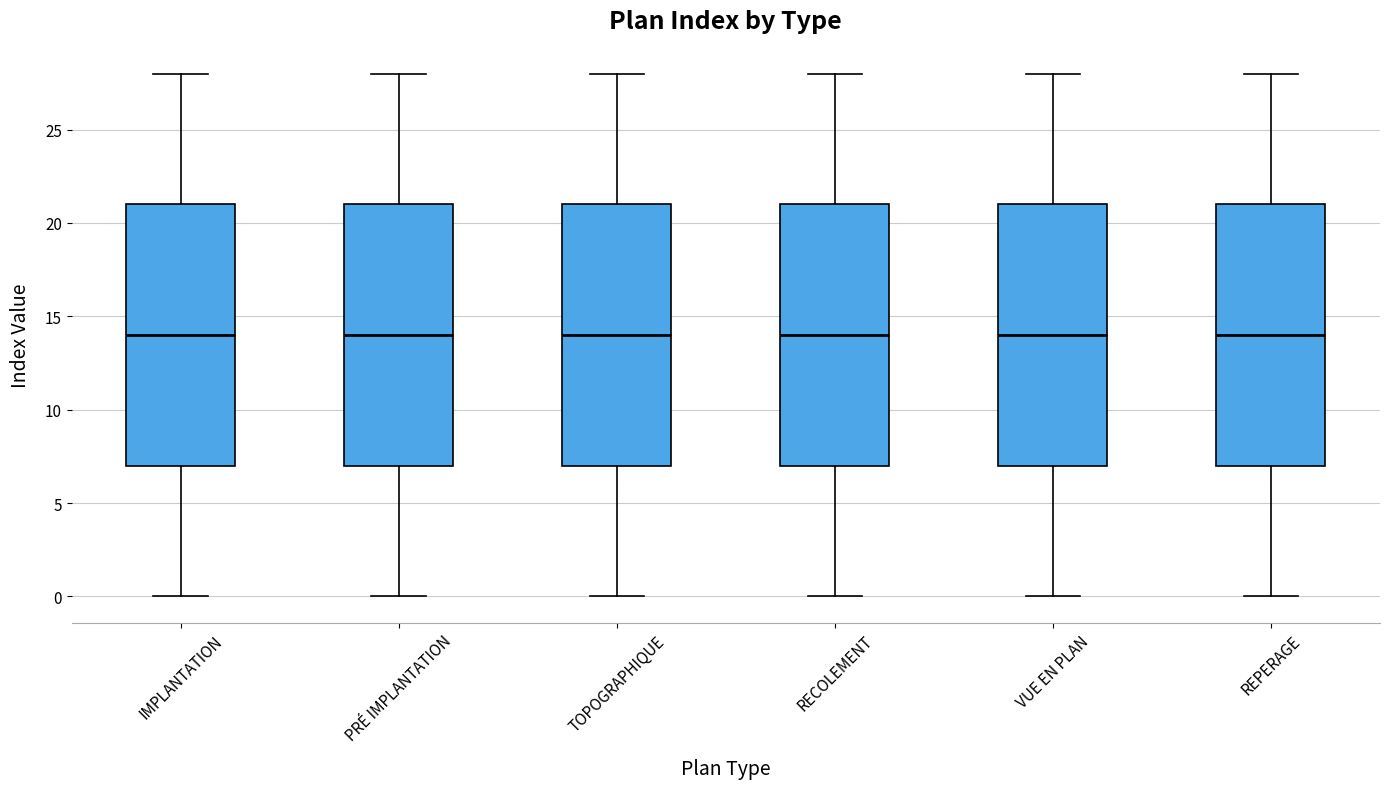

Reading left to right, read every box against the y-axis: the position of its median line, the range the box covers, and the ends of its whiskers. The values are not printed on the chart, so give them approximately, as read against the axis.

IMPLANTATION: median 14, box 7 to 21, whiskers 0 to 28
PRÉ IMPLANTATION: median 14, box 7 to 21, whiskers 0 to 28
TOPOGRAPHIQUE: median 14, box 7 to 21, whiskers 0 to 28
RECOLEMENT: median 14, box 7 to 21, whiskers 0 to 28
VUE EN PLAN: median 14, box 7 to 21, whiskers 0 to 28
REPERAGE: median 14, box 7 to 21, whiskers 0 to 28